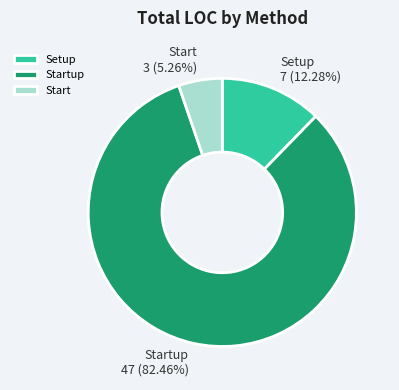

What percentage is the Start slice, to the nearest percent?

5%